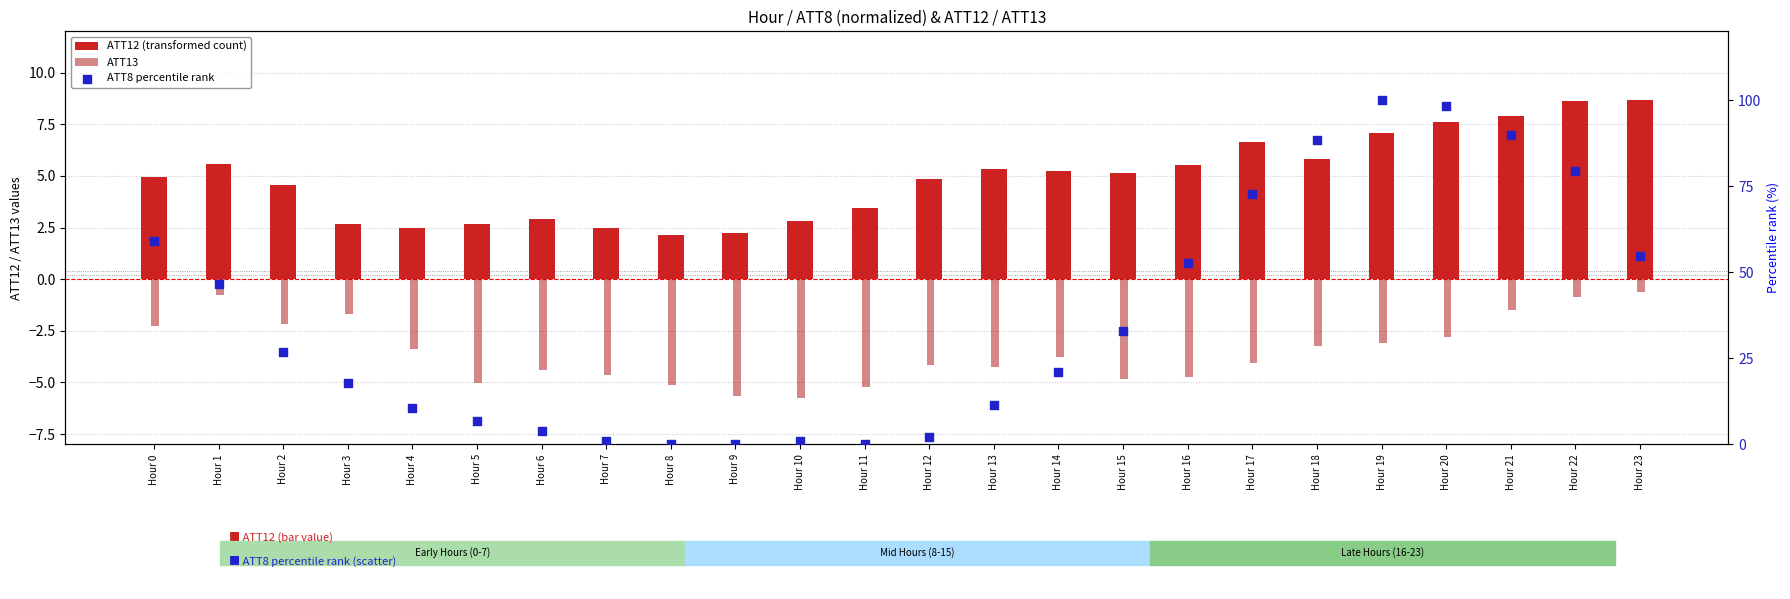

What are all the series names shown in the legend?

ATT12 (transformed count), ATT13, ATT8 percentile rank